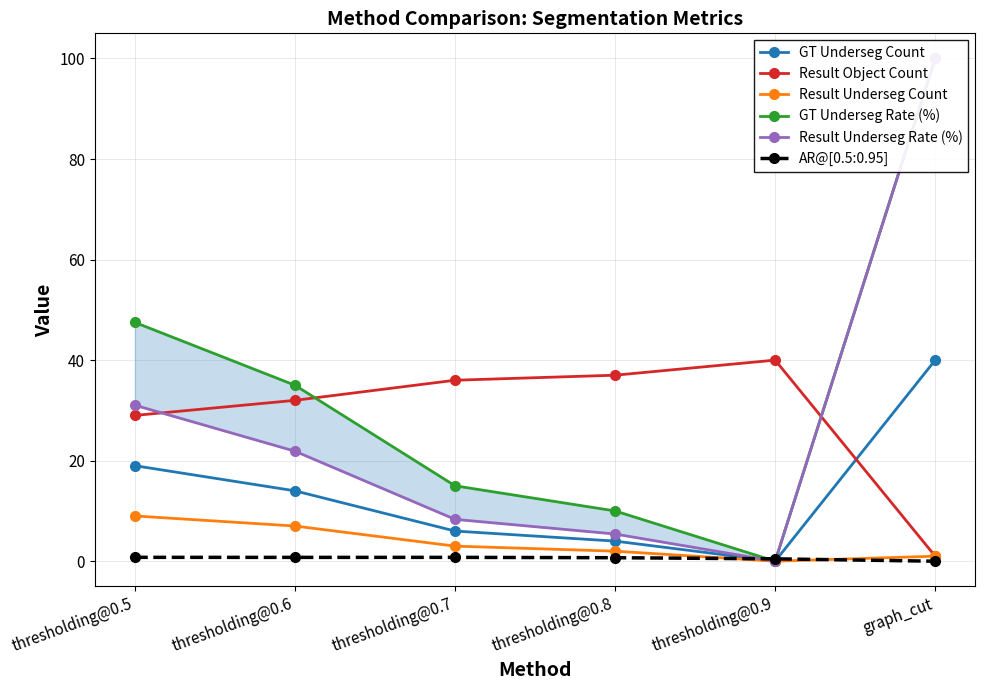

How many positive values does the GT Underseg Count series have?

5